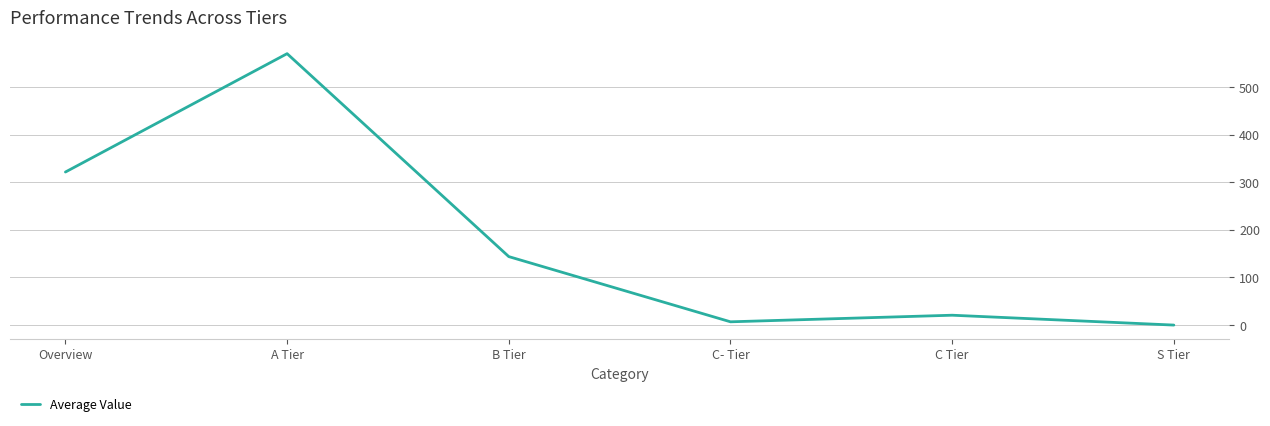

What is the difference between the values at B Tier and C- Tier?

136.9